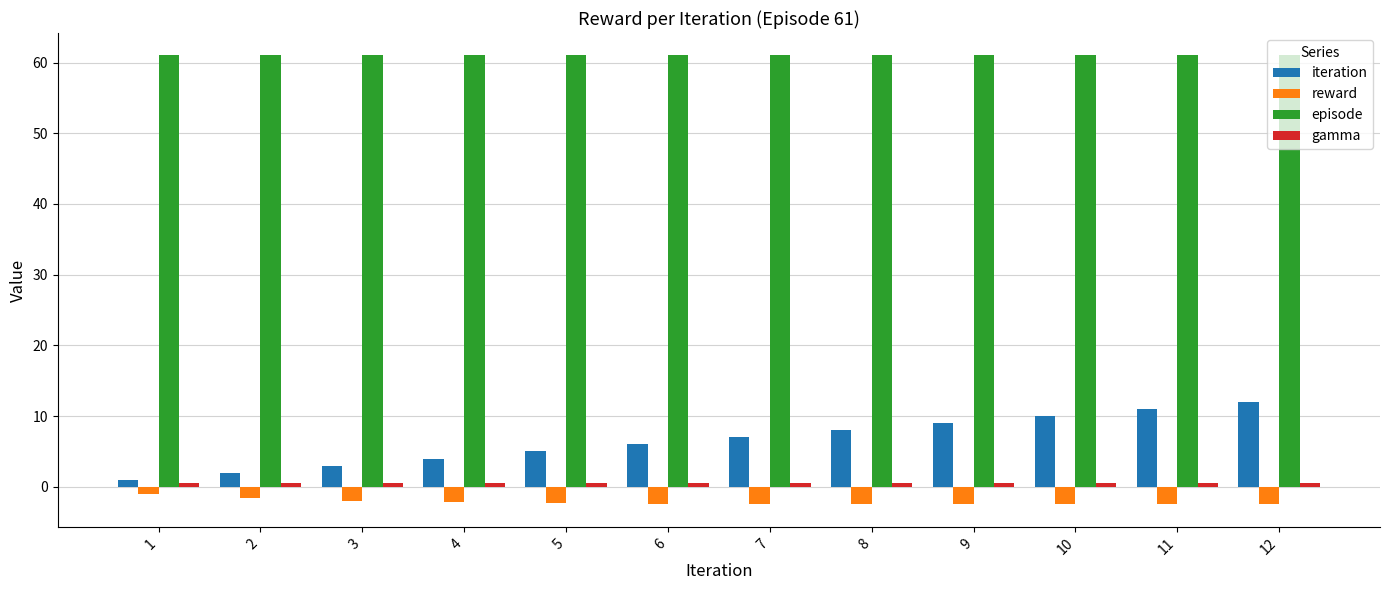

Which series has the largest total across all categories?

episode